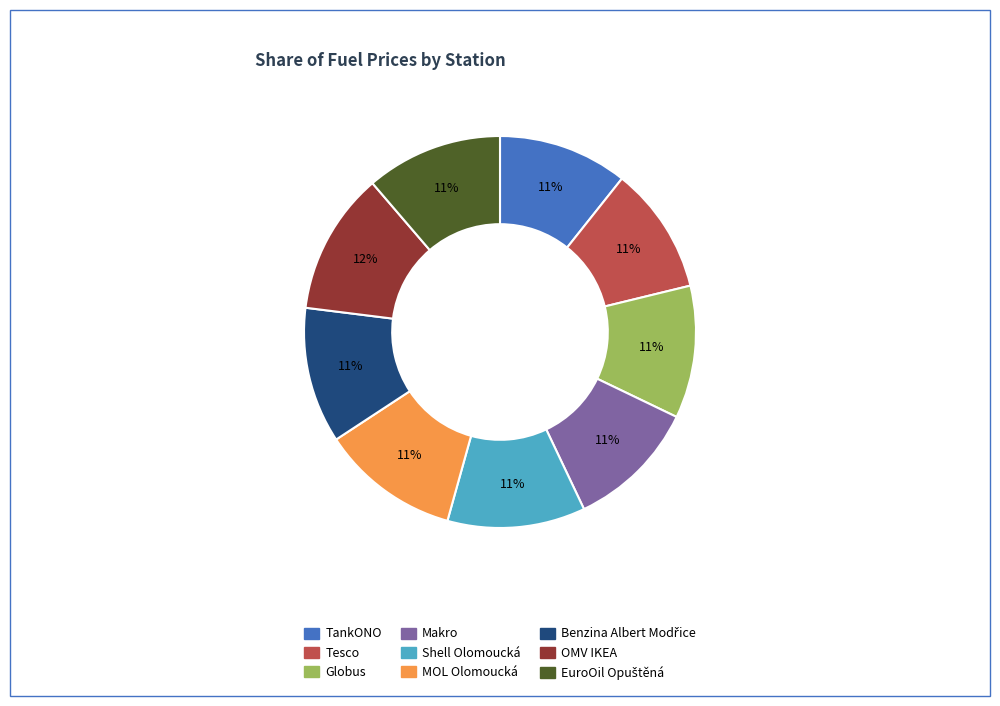

How many slices are in this pie chart?

9